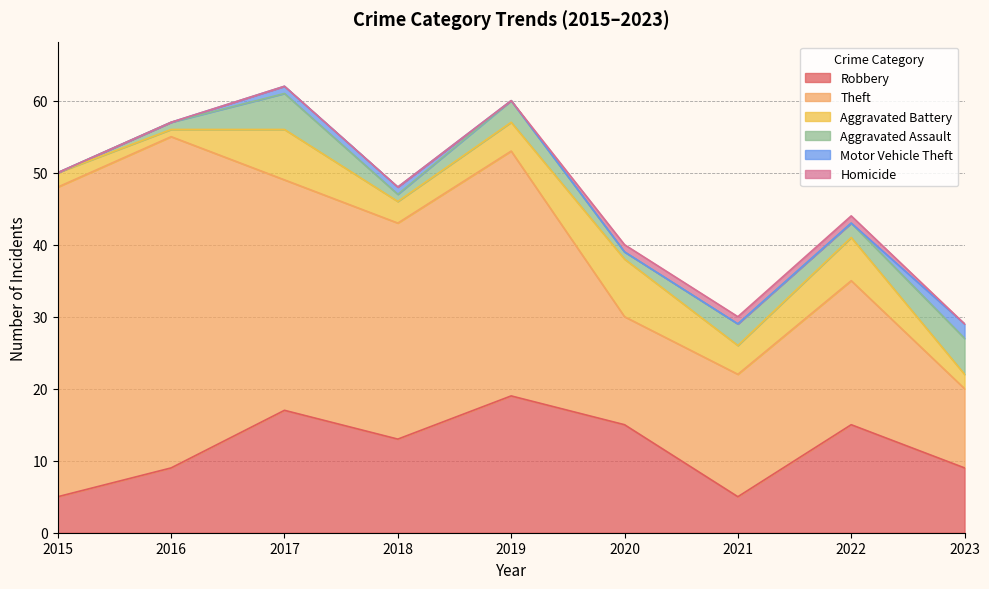

What is the sum of all Motor Vehicle Theft values?

4